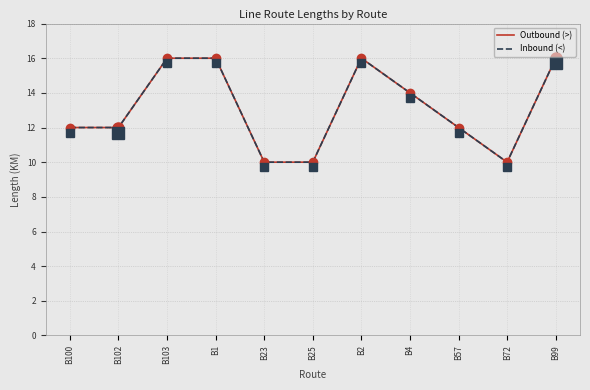

Reading right to left, what are all the values shown in this chart?

Outbound (>): B99=16	B72=10	B57=12	B4=14	B2=16	B25=10	B23=10	B1=16	B103=16	B102=12	B100=12
Inbound (<): B99=16	B72=10	B57=12	B4=14	B2=16	B25=10	B23=10	B1=16	B103=16	B102=12	B100=12